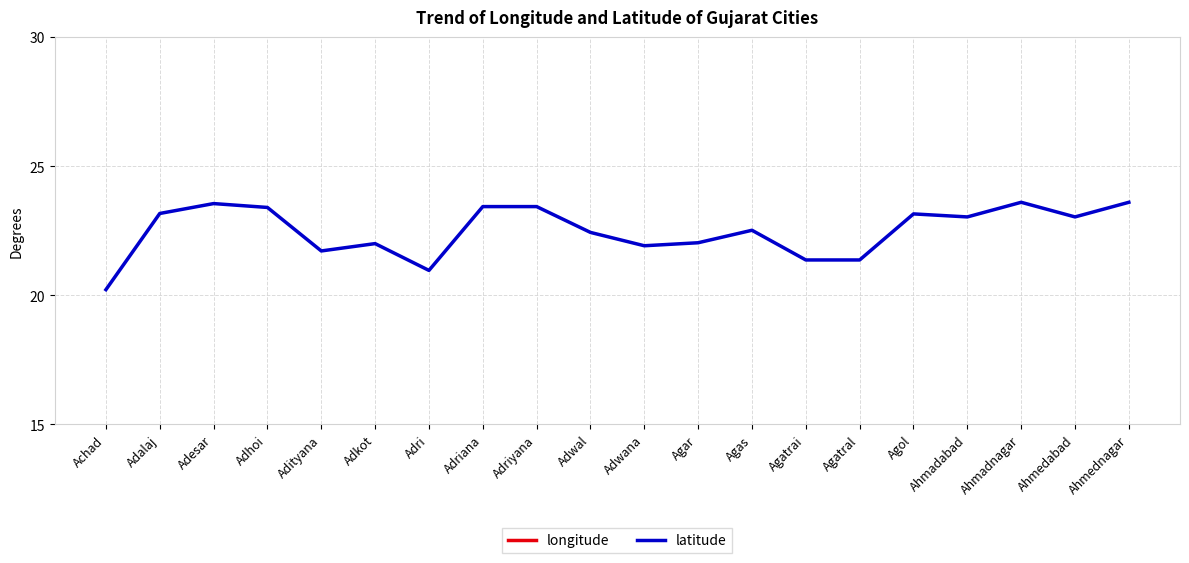

What is the label of the 2nd point from the right?

Ahmedabad